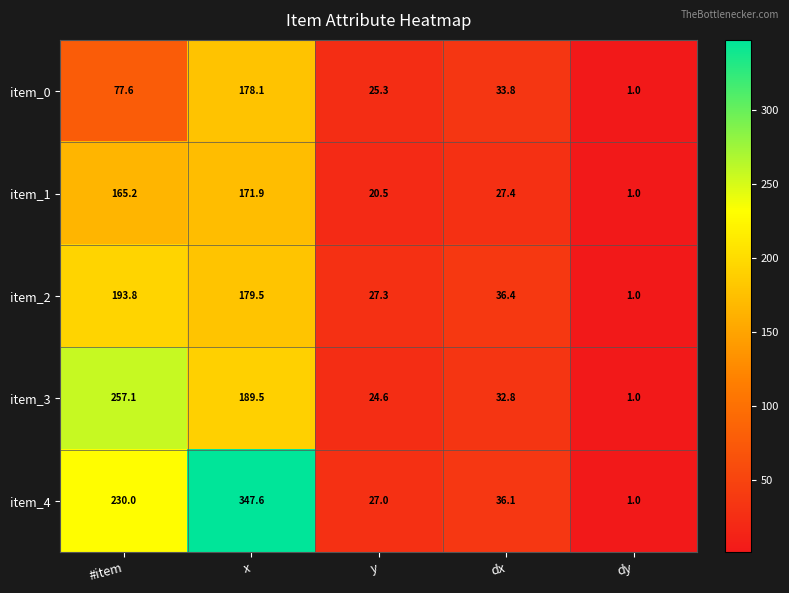

At x, list the series in order from smallest to largest.

item_1, item_0, item_2, item_3, item_4